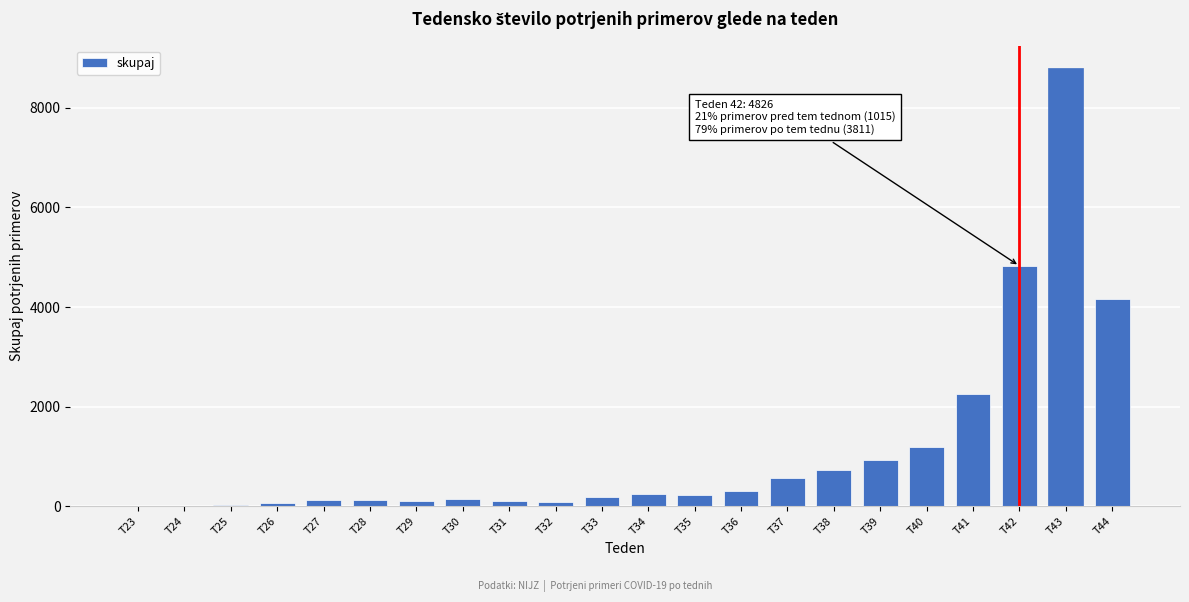

Between T34 and T44, which is larger?

T44